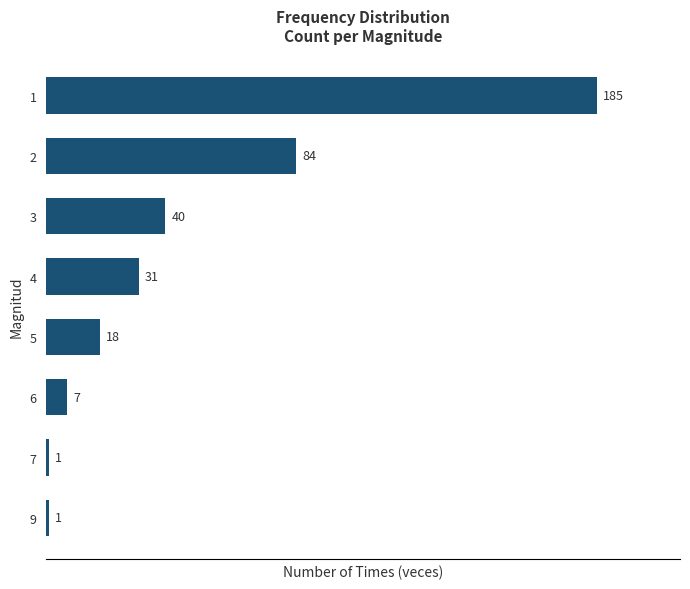

Reading bottom to top, what are all the values shown in this chart?

1	1	7	18	31	40	84	185